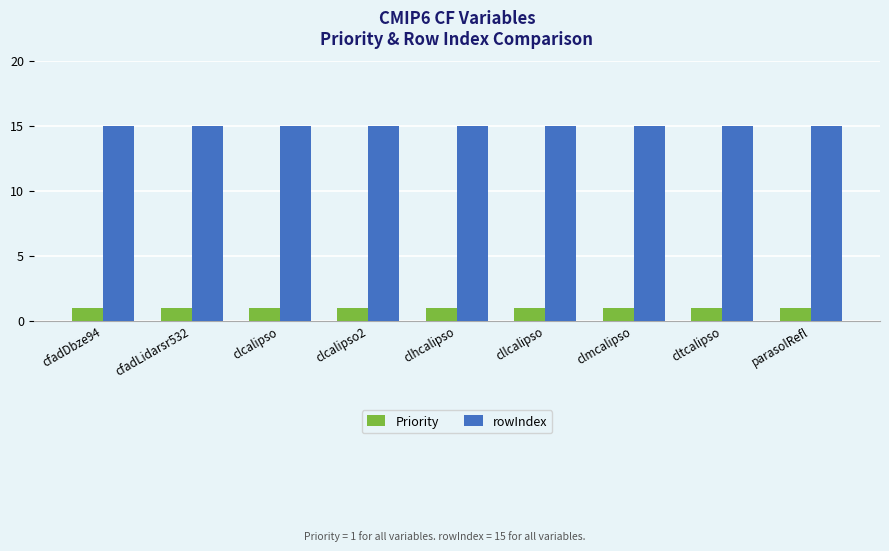

The value of Priority at clcalipso is 1. True or false?

True